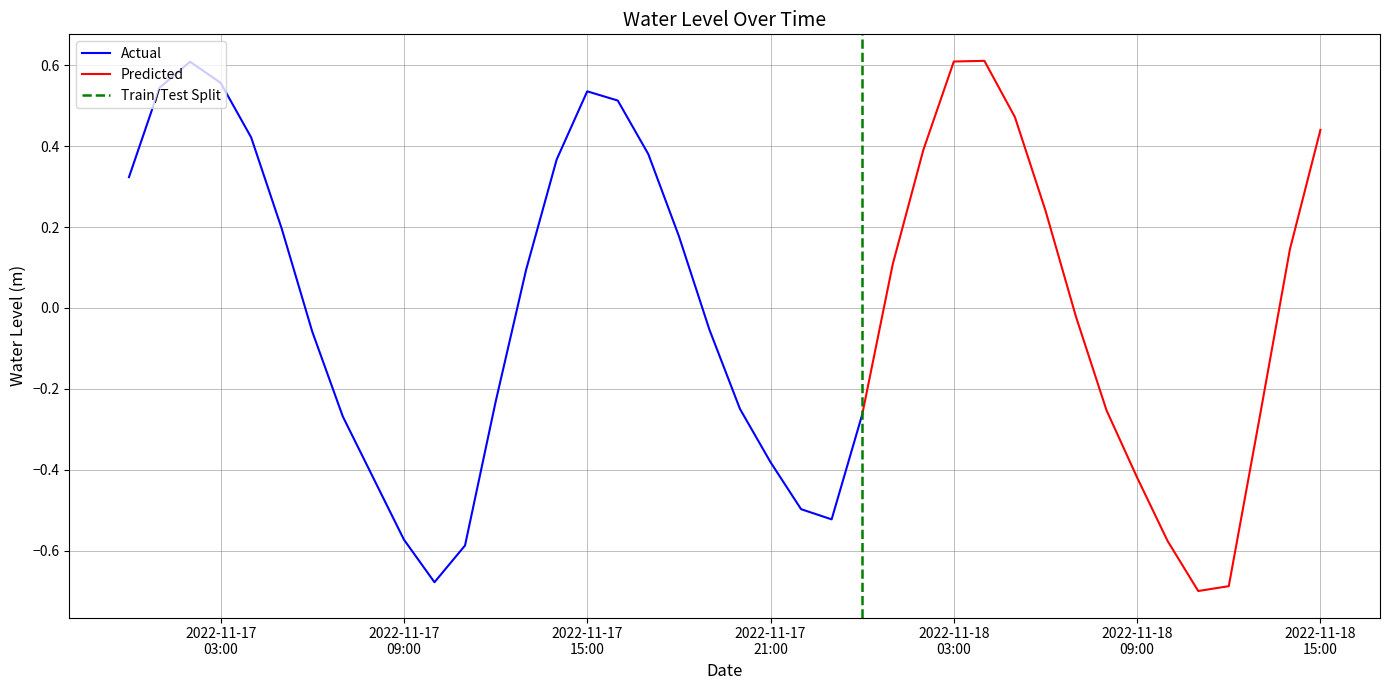

What is the difference between the maximum and minimum values?

1.3